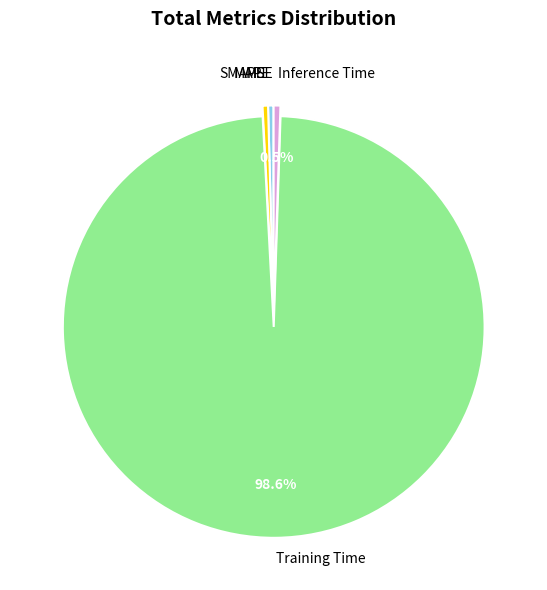

What percentage is NOT represented by Inference Time?

99.5%